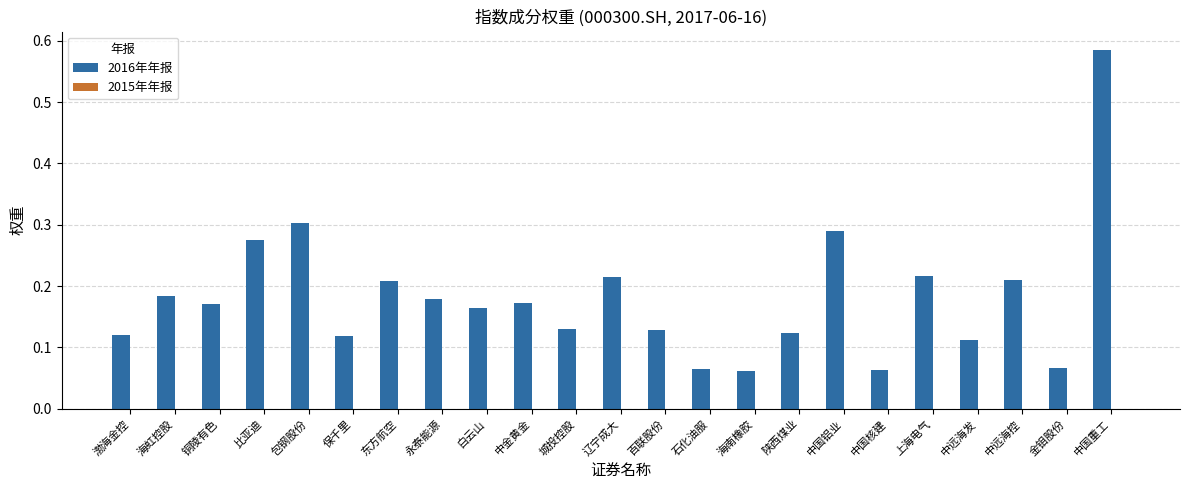

What is the difference between the maximum and minimum values?

0.5